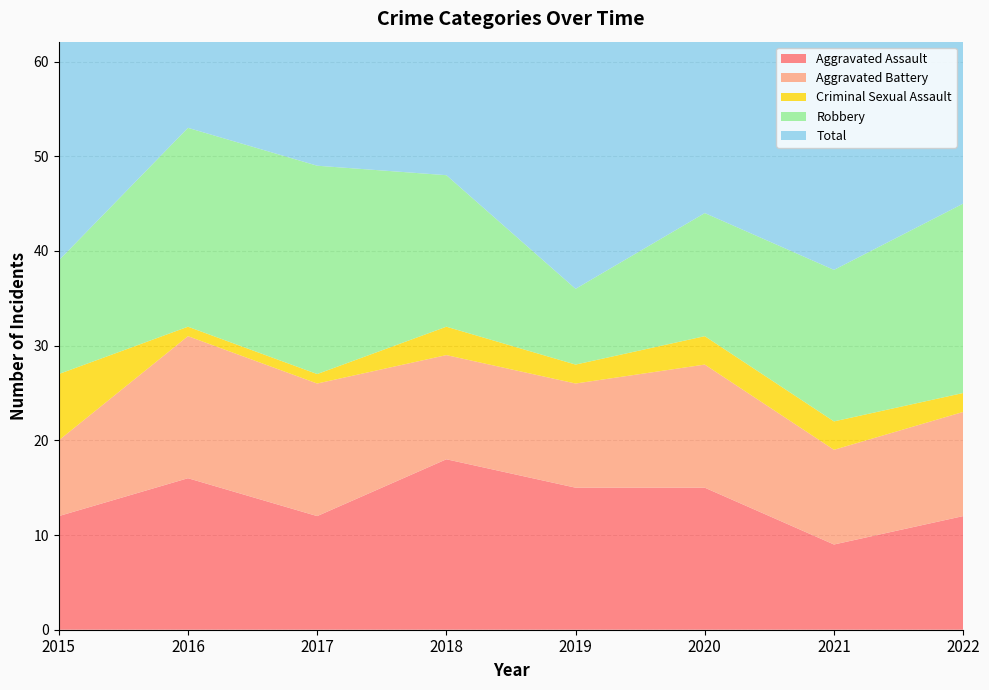

Reading left to right, list all the values displayed in this chart.

Aggravated Assault: 2015=12	2016=16	2017=12	2018=18	2019=15	2020=15	2021=9	2022=12
Aggravated Battery: 2015=8	2016=15	2017=14	2018=11	2019=11	2020=13	2021=10	2022=11
Criminal Sexual Assault: 2015=7	2016=1	2017=1	2018=3	2019=2	2020=3	2021=3	2022=2
Robbery: 2015=12	2016=21	2017=22	2018=16	2019=8	2020=13	2021=16	2022=20
Total: 2015=41	2016=54	2017=49	2018=48	2019=36	2020=46	2021=40	2022=45